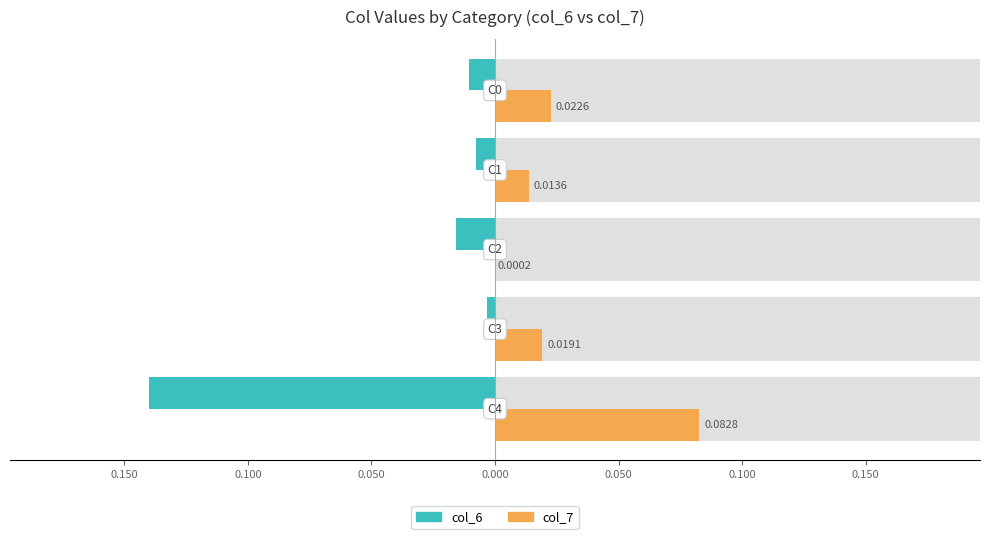

List the series in order of their overall mean, lowest first.

col_6, col_7